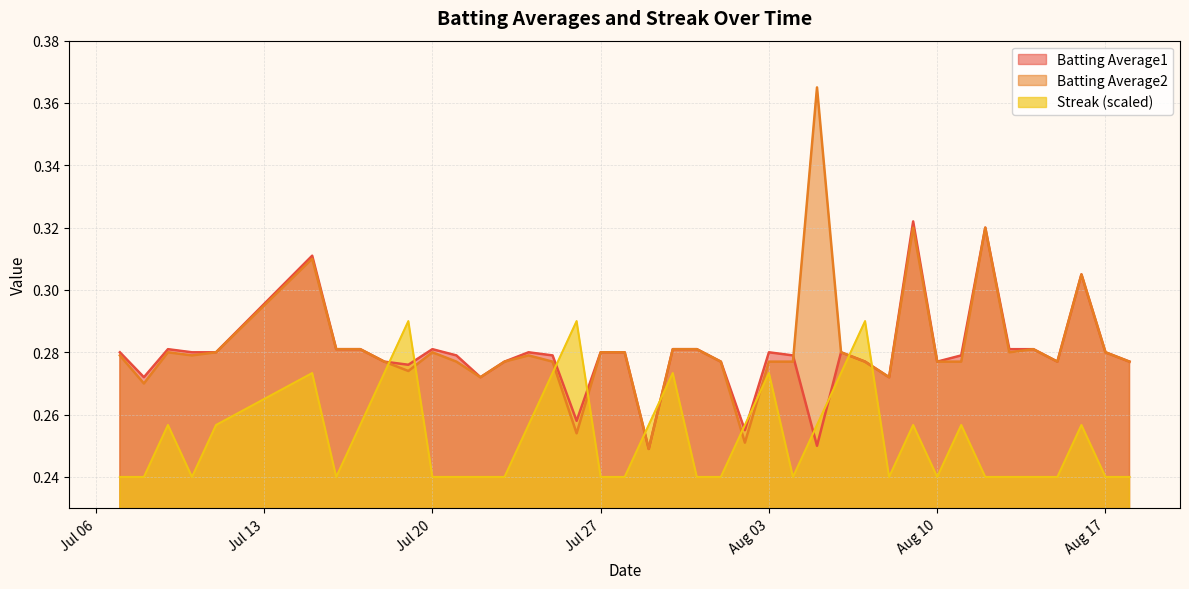

What is the maximum value shown in the chart?

0.4